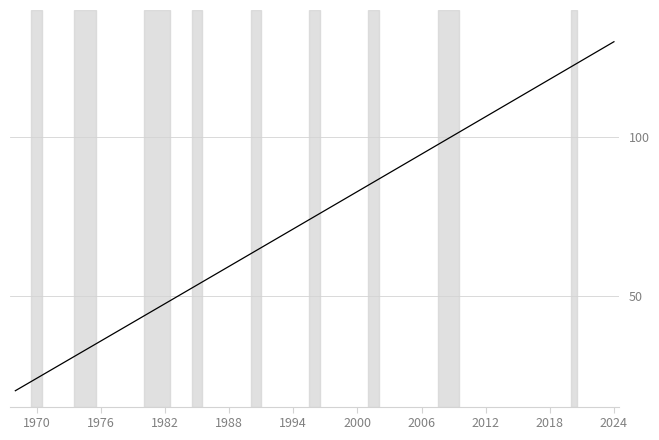

Reading right to left, what are all the values shown in this chart?

130.0	127.2	124.3	121.5	118.7	115.9	113.0	110.2	107.4	104.6	101.7	98.9	96.1	93.3	90.4	87.6	84.8	82.0	79.2	76.3	73.5	70.7	67.9	65.0	62.2	59.4	56.6	53.8	51.0	48.1	45.3	42.5	39.7	36.9	34.1	31.3	28.4	25.6	22.8	20.0